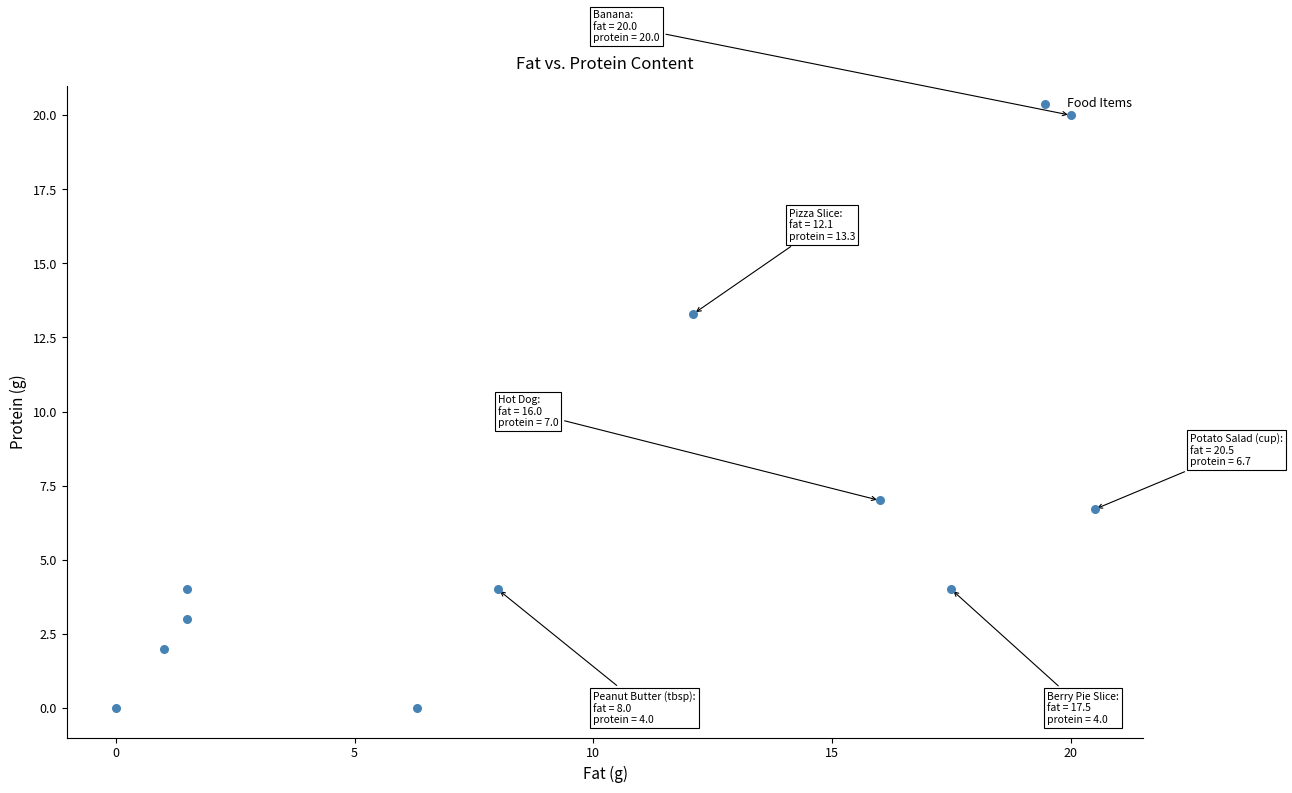

What Y value in the scatter plot is closest to 10?

7.0